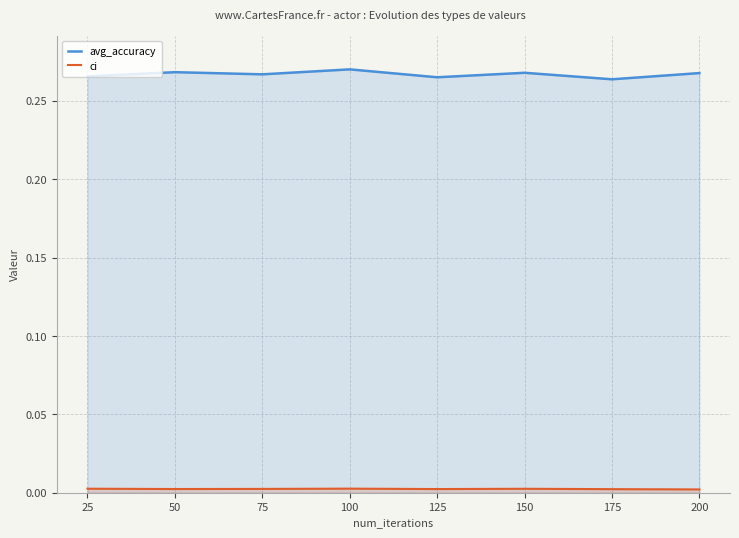

True or false: avg_accuracy has a value of 0.4 at 150.

False